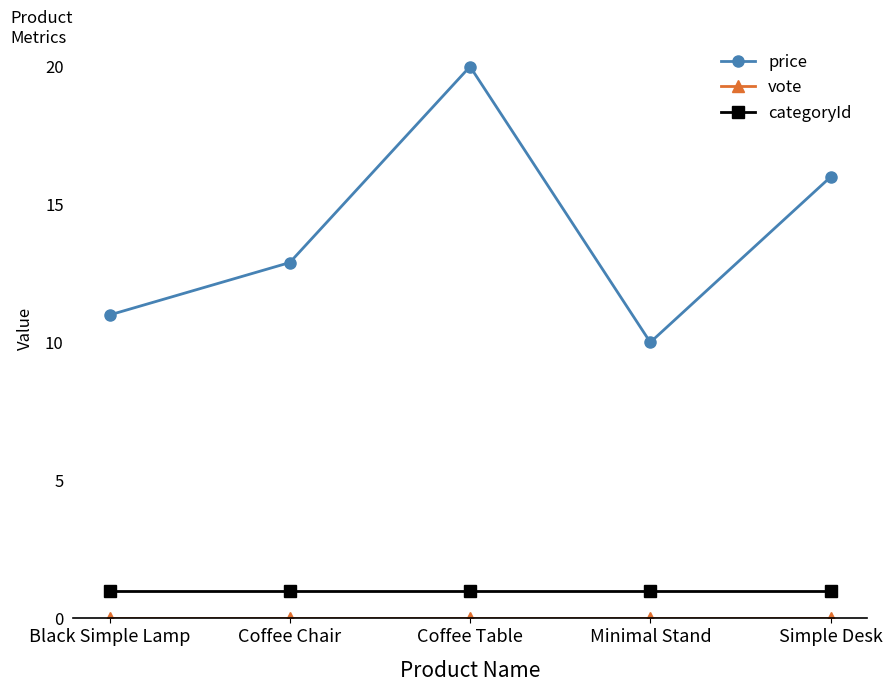

The price series shows 12.9 at Coffee Chair. True or false?

True